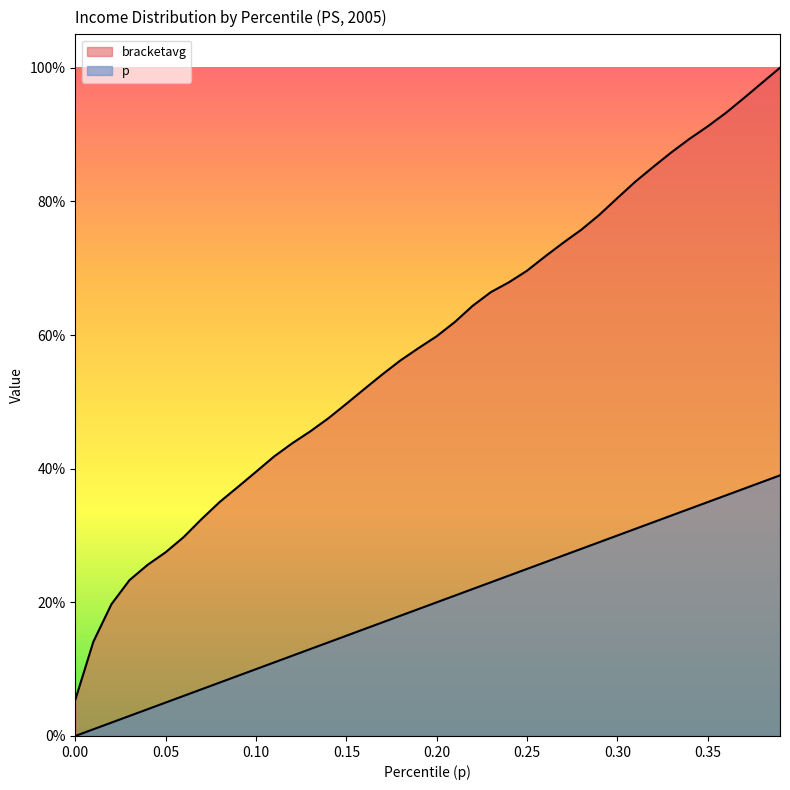

At which category is the sum across all series the highest?

0.39